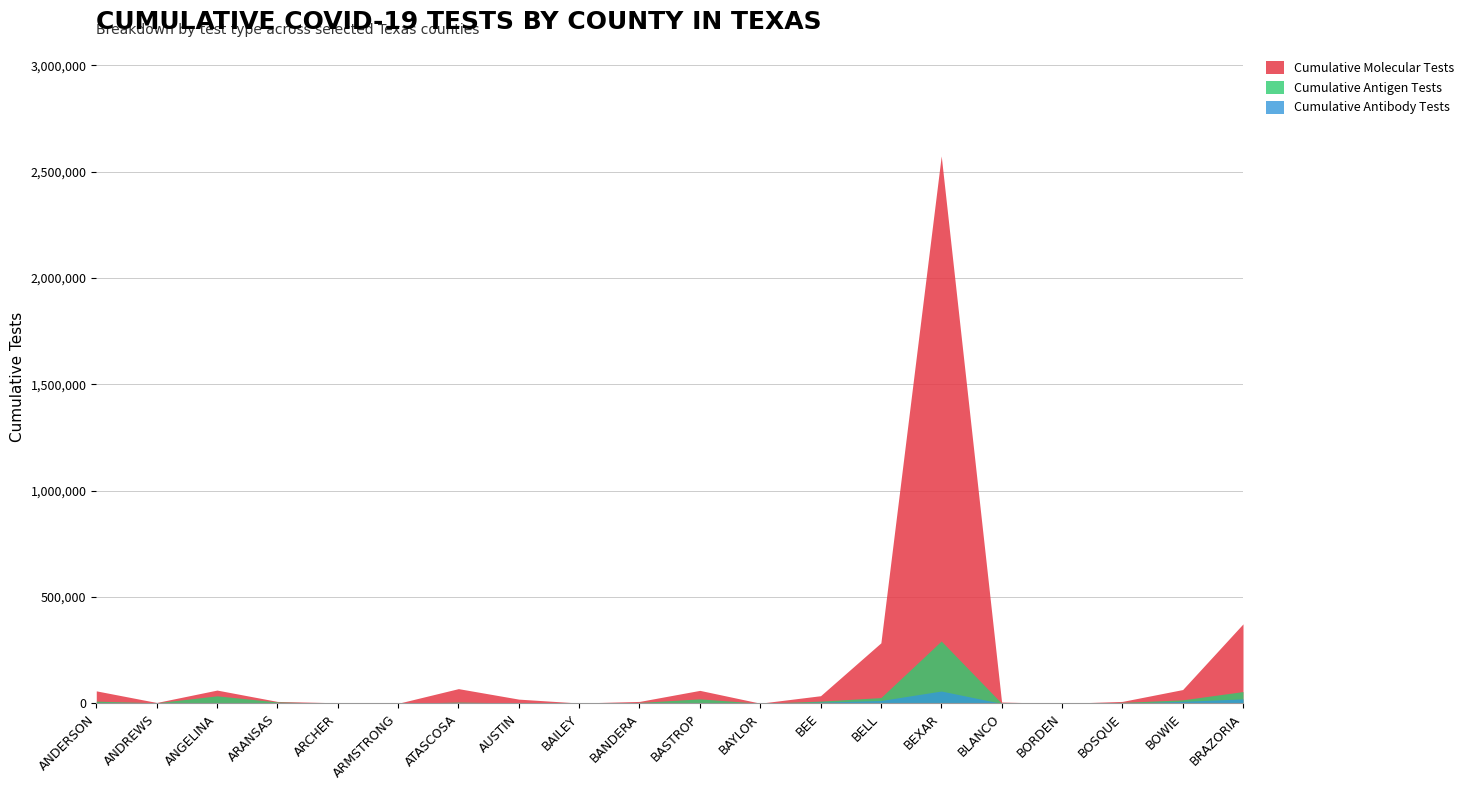

True or false: Cumulative Antigen Tests and Cumulative Total Tests intersect in this chart.

False